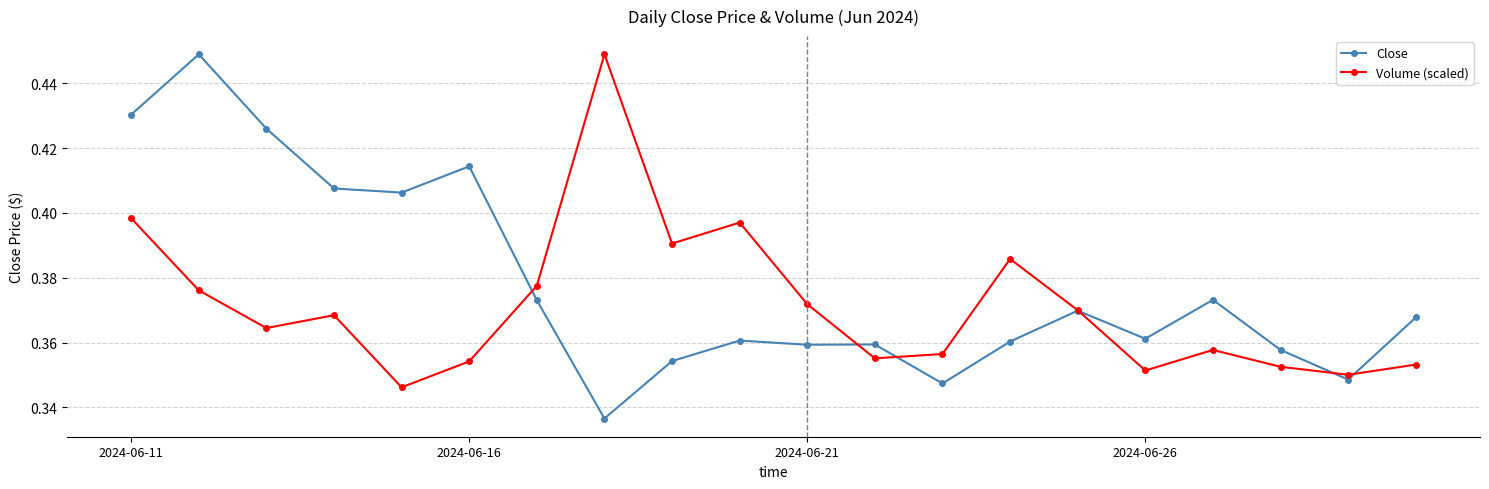

What is the difference between the maximum and minimum values in the Volume (scaled) series?

0.1